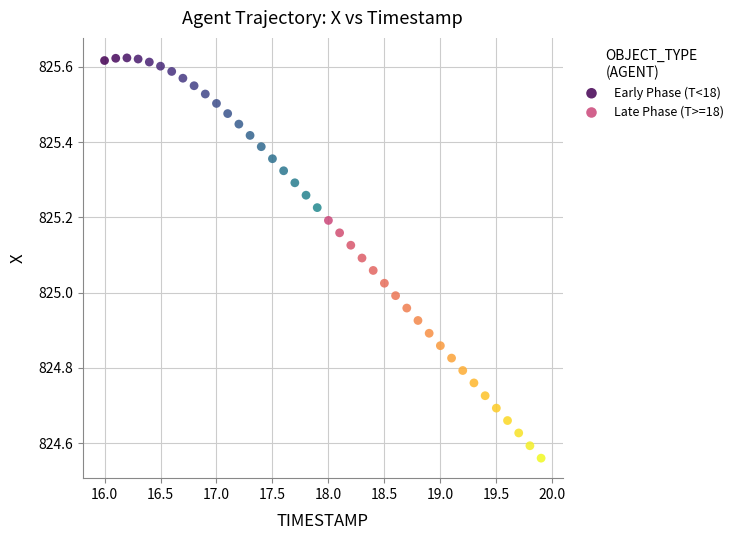

Which series reaches the maximum Y coordinate?

Early Phase (T<18)